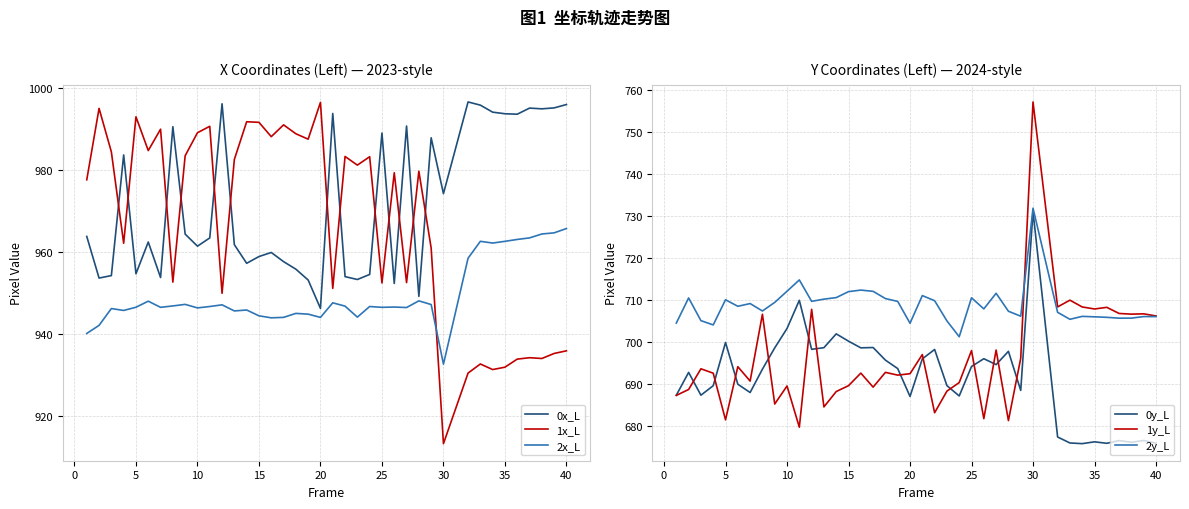

True or false: 1x_L and 2x_L cross at least once.

True